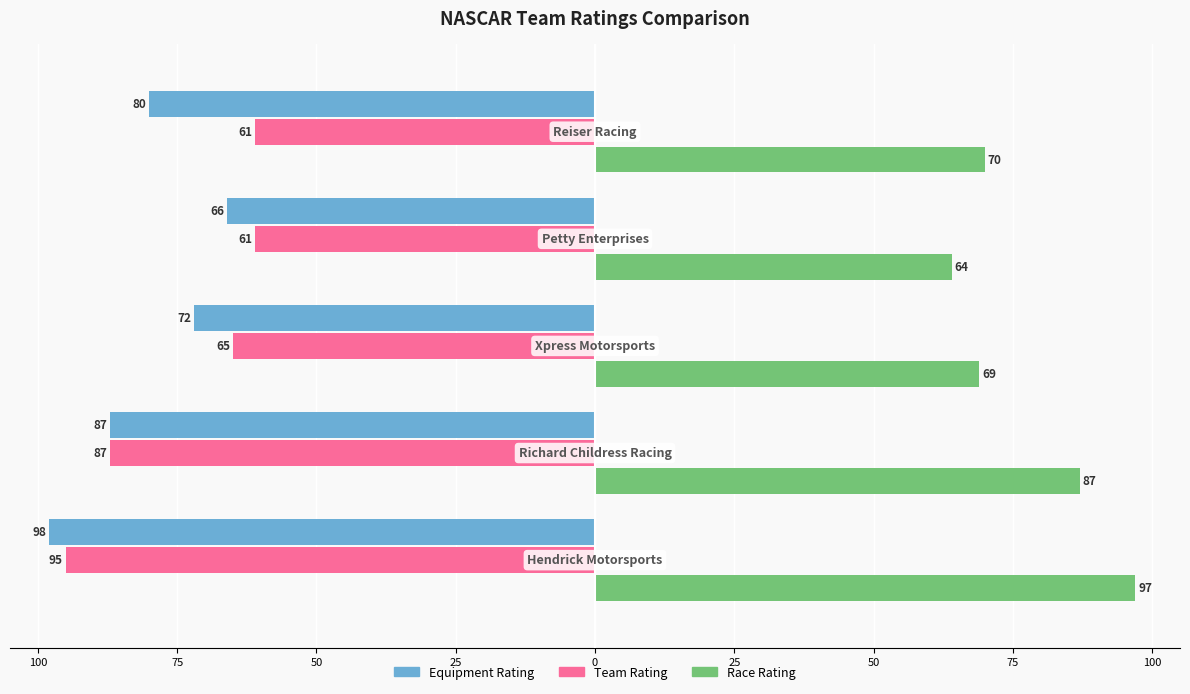

Reading left to right, list all the values displayed in this chart.

Equipment Rating: 100=-98	75=-87	50=-72	25=-66	0=-80
Team Rating: 100=-95	75=-87	50=-65	25=-61	0=-61
Race Rating: 100=97	75=87	50=69	25=64	0=70